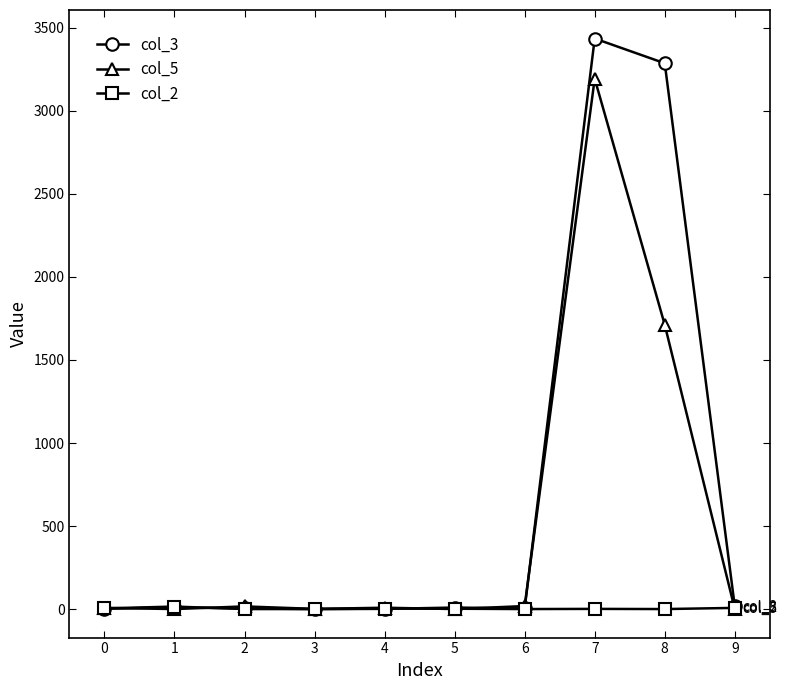

What is the sum of the col_3 values at 8 and 9?

3303